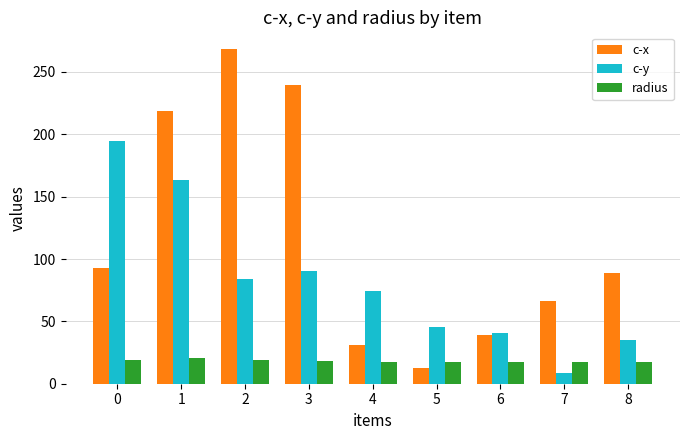

The value of radius at 6 is 31.5. True or false?

False